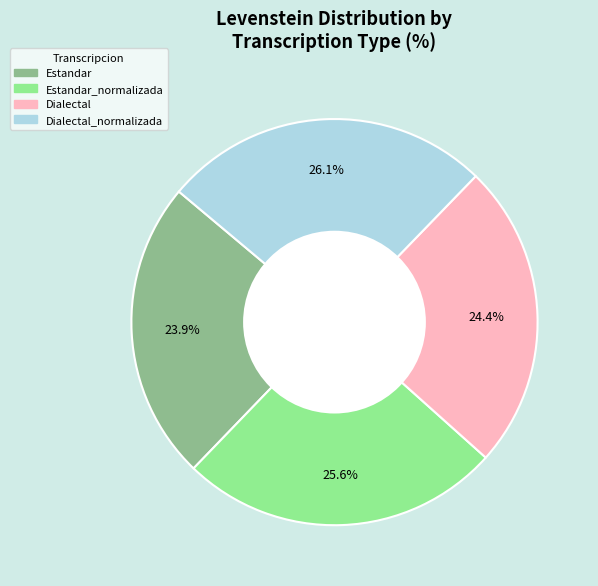

Does any single category account for the majority?

No